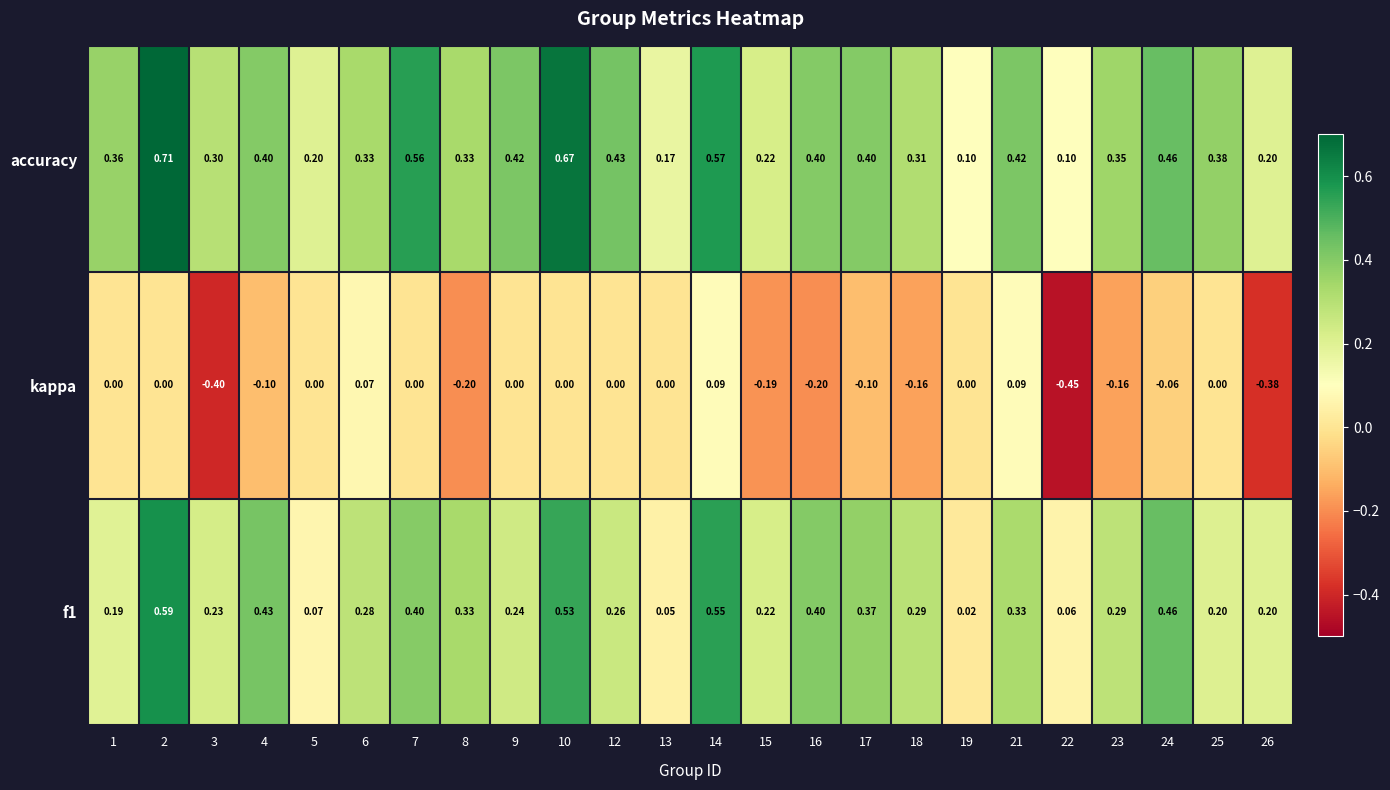

Which series has the largest total across all categories?

accuracy